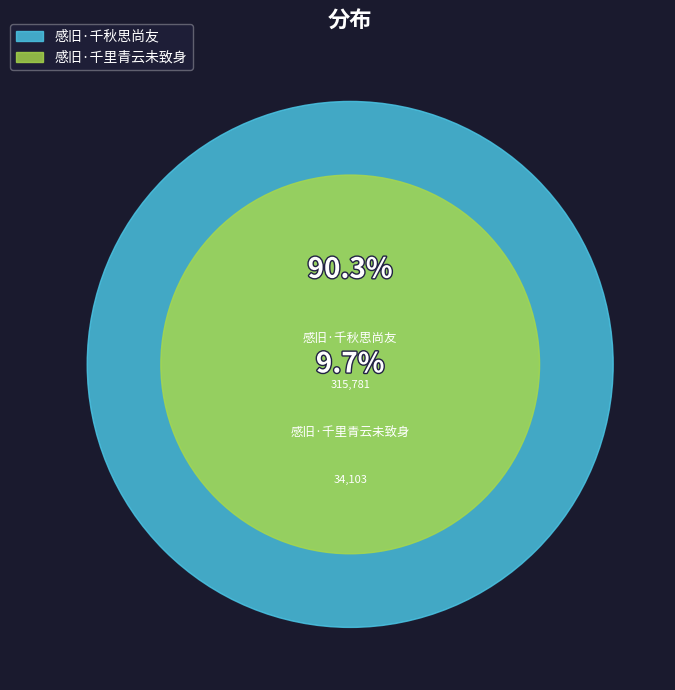

To the nearest percent, what percentage of the pie is 感旧·千里青云未致身?

10%